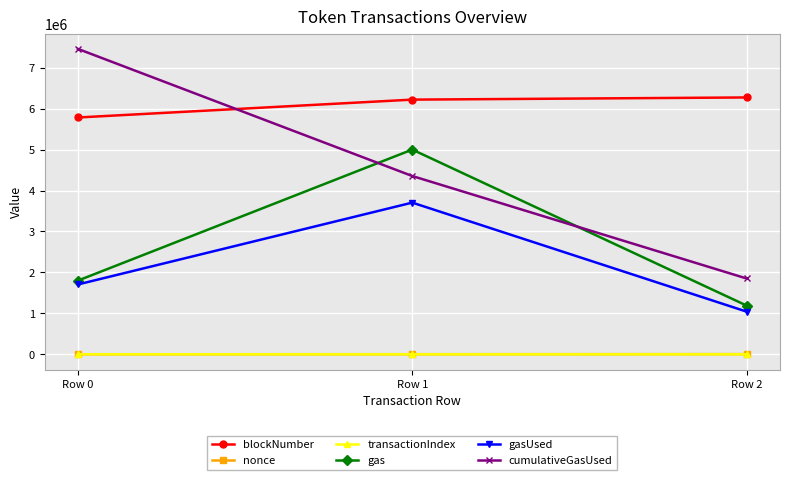

What is the total value across all series at Row 1?

19280570